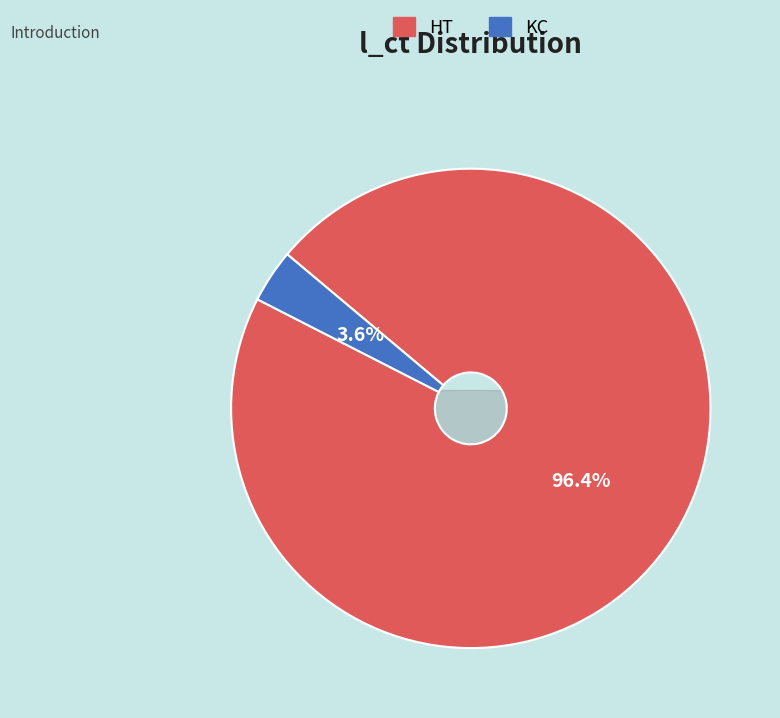

To the nearest percent, what is the combined percentage of KC and HT?

100%